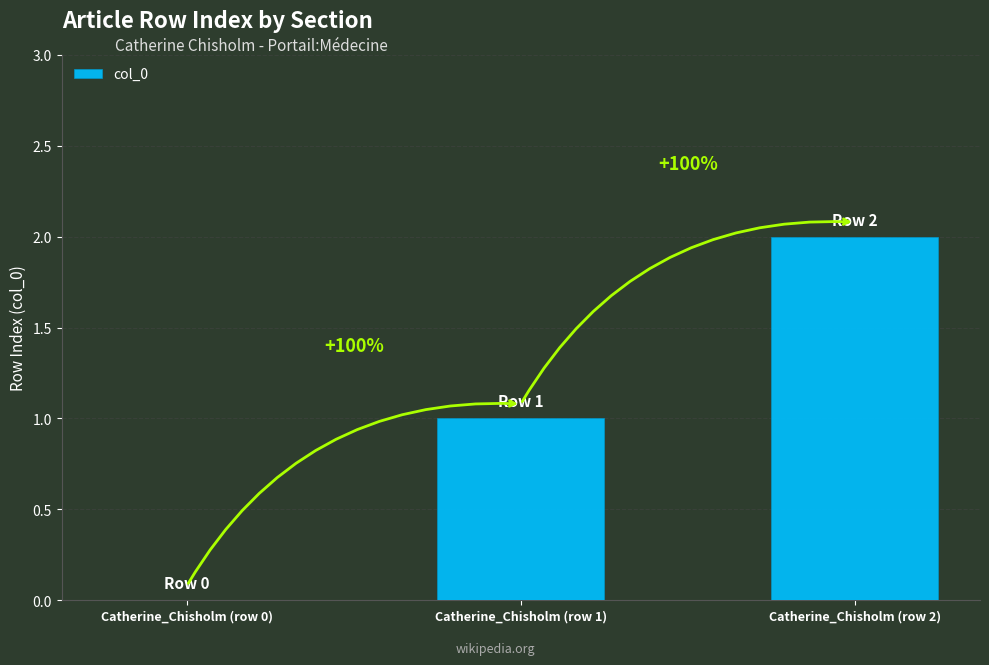

Are the bars horizontal?

No